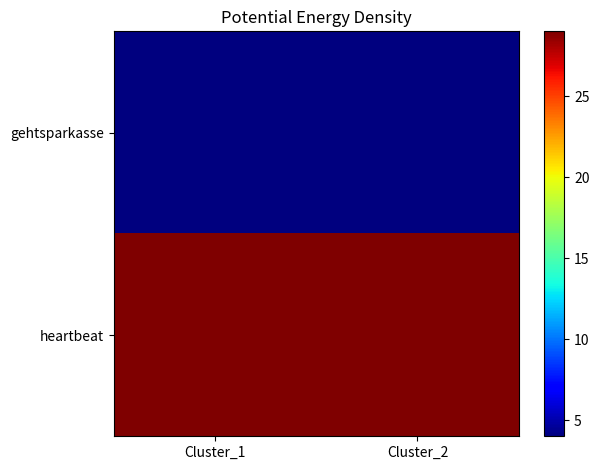

List the series in order of their peak value, lowest first.

gehtsparkasse, heartbeat